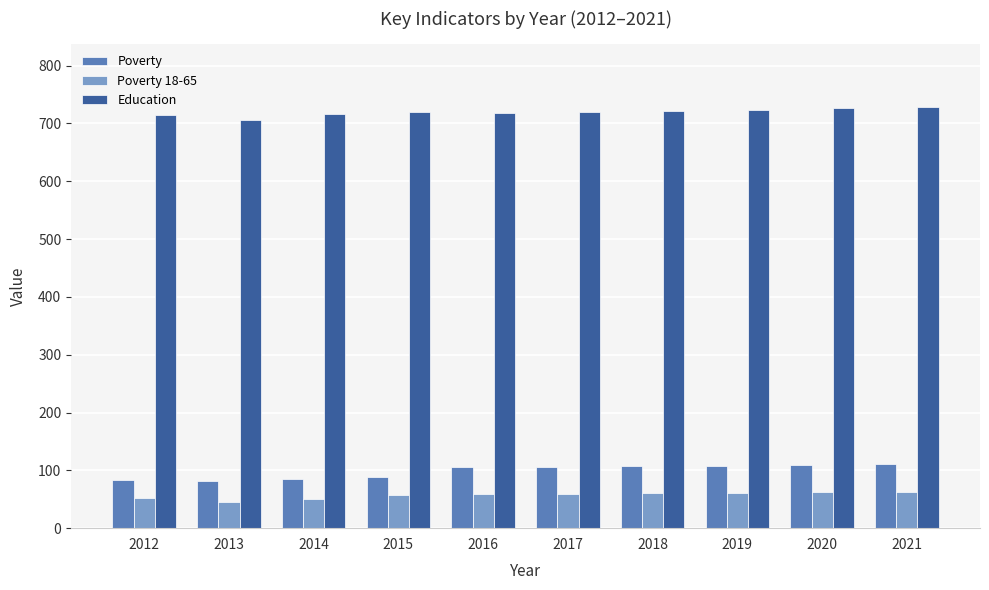

What is the difference between the highest and lowest values at 2014?

666